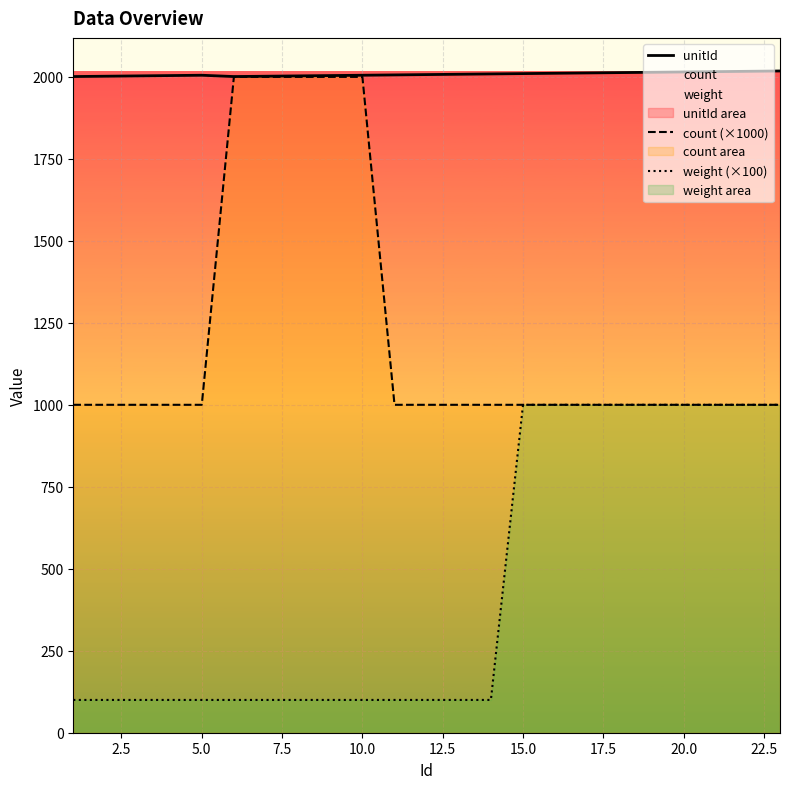

At how many categories does at least one series exceed 376?

23